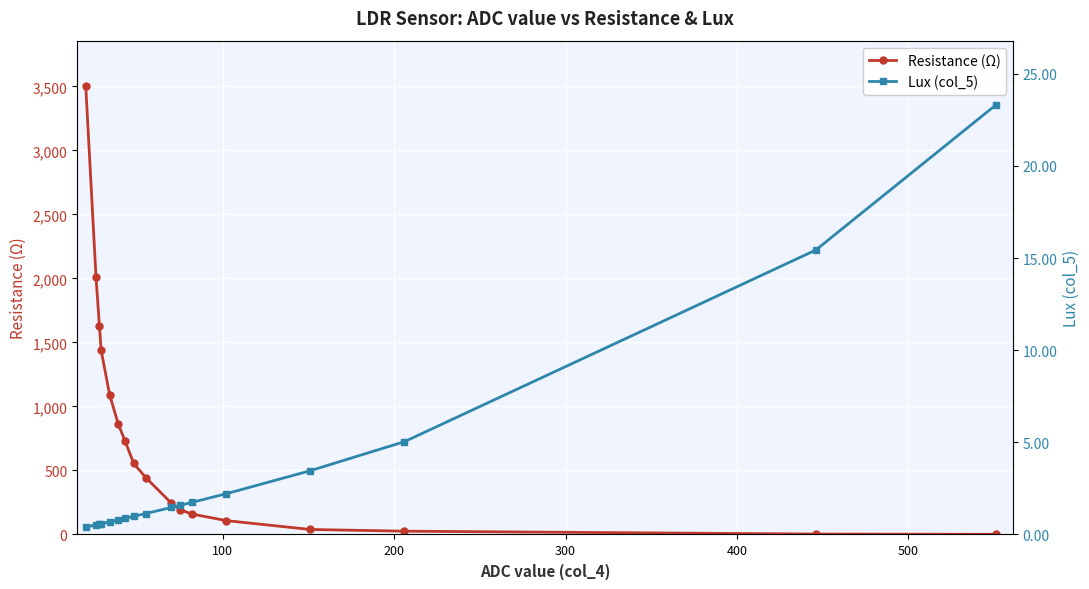

Is this an area chart (filled region under the line)?

No